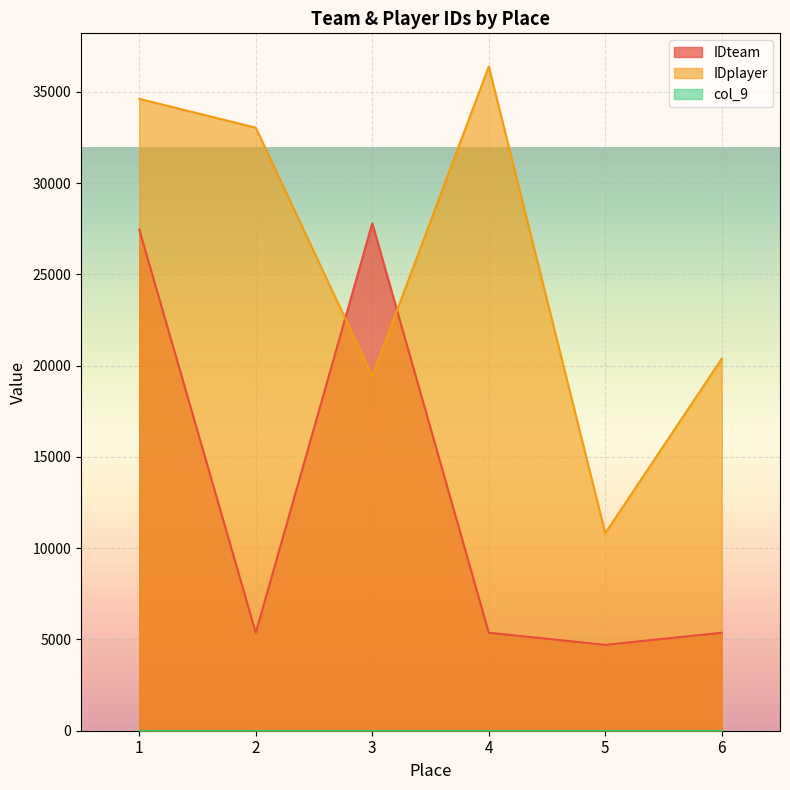

At which category does IDteam reach its first local valley?

2